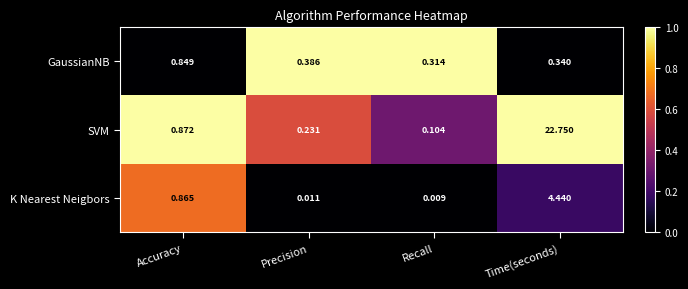

Count the number of data series in this chart.

3